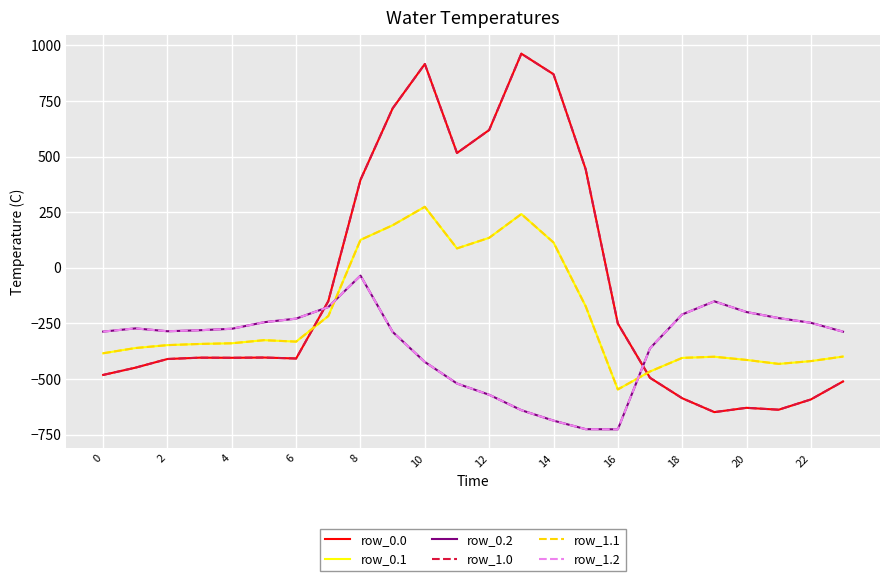

What is the maximum value for row_1.1?

274.1